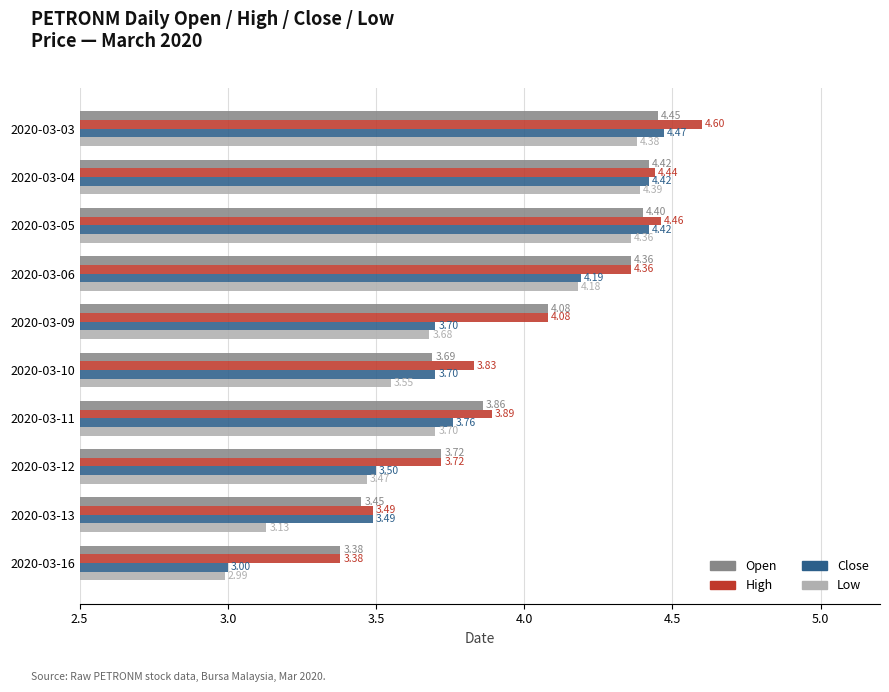

What is the total value across all series at 2020-03-05?

17.6